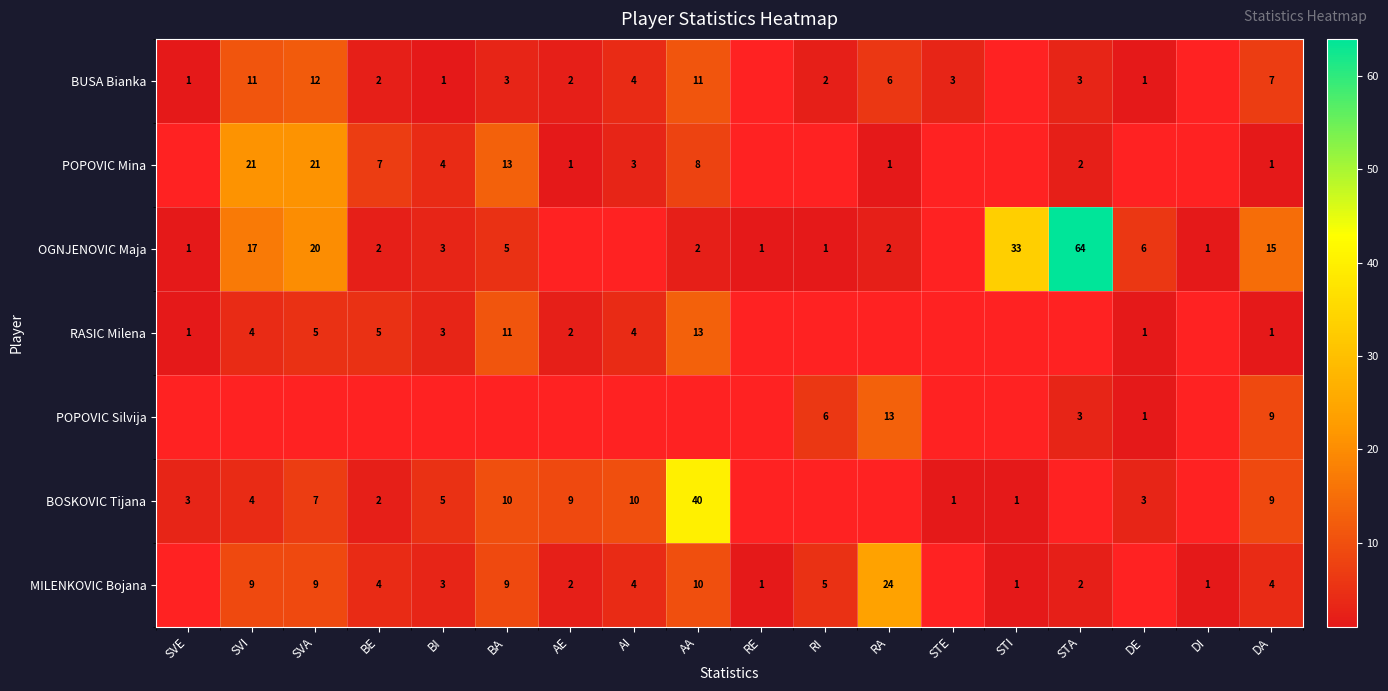

True or false: MILENKOVIC Bojana has a value of 3 at BI.

True